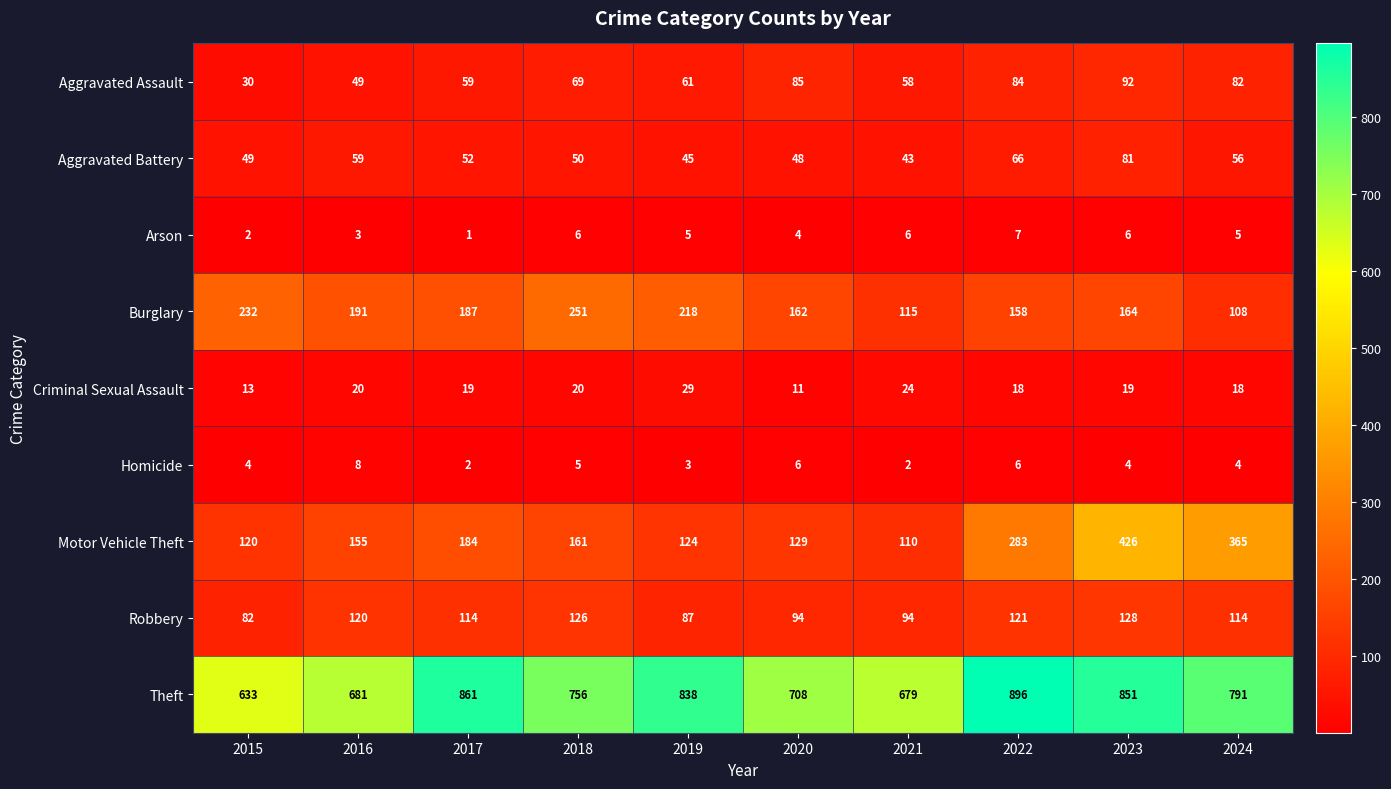

Which series has the widest spread of values?

Motor Vehicle Theft